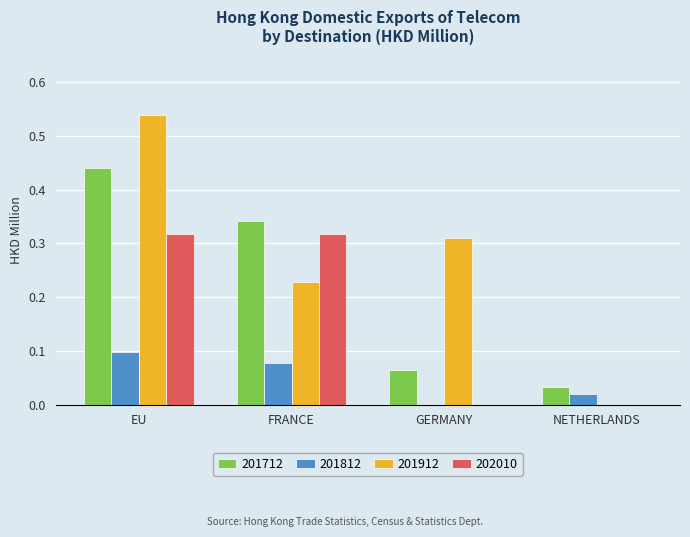

How many data points in 201912 are above 0?

3